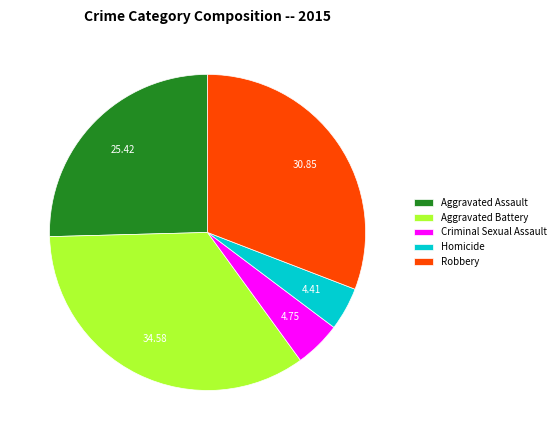

The Homicide slice represents 4% of the pie. True or false?

True